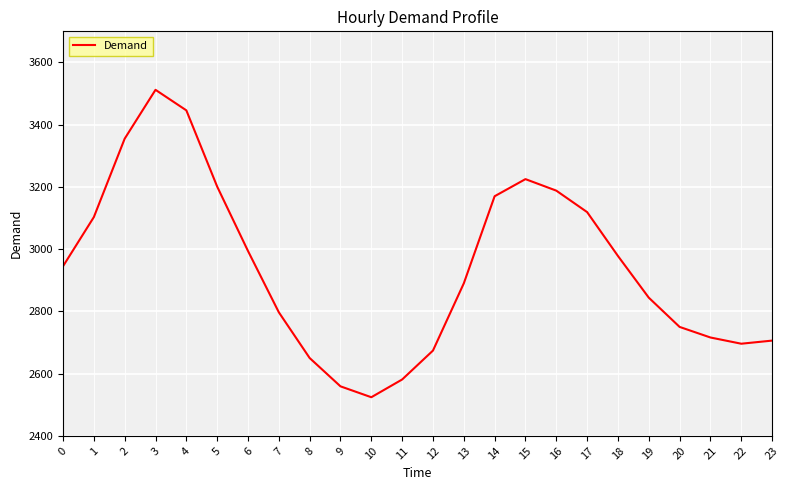

What is the sum of the values at 2 and 0?

6300